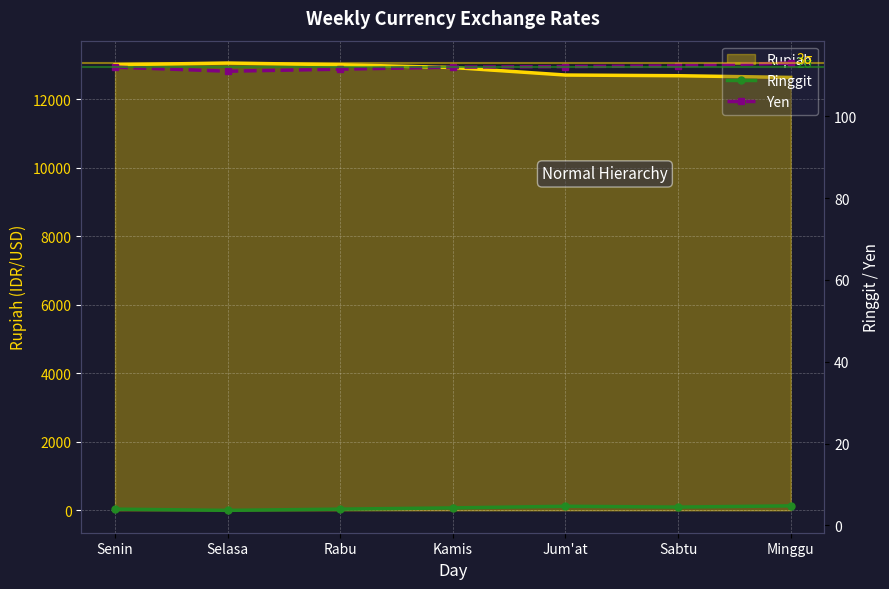

Is this an area chart (filled region under the line)?

No